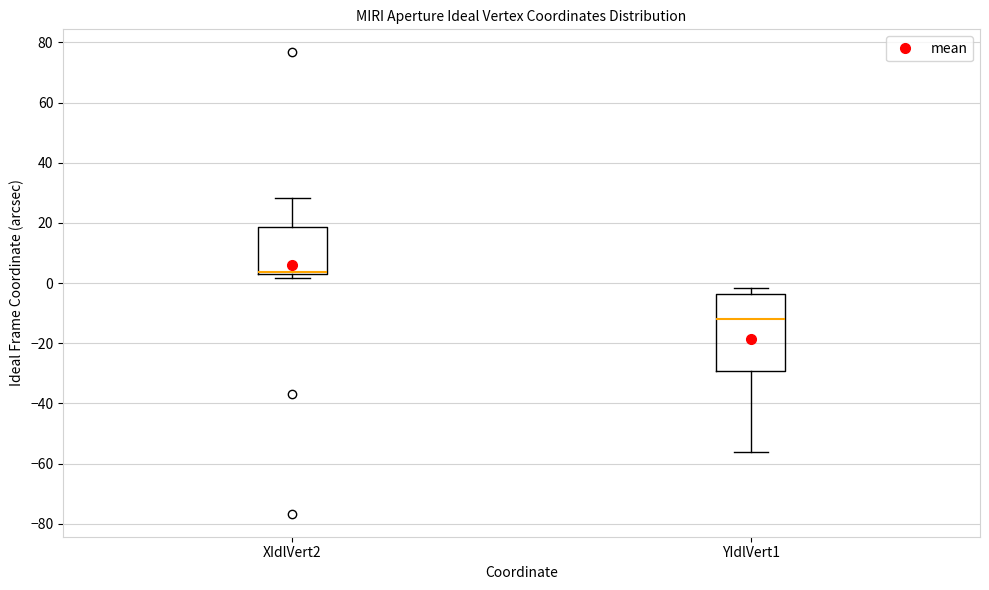

Comparing the boxes themselves (not the whiskers), which one is the tallest?

YIdlVert1